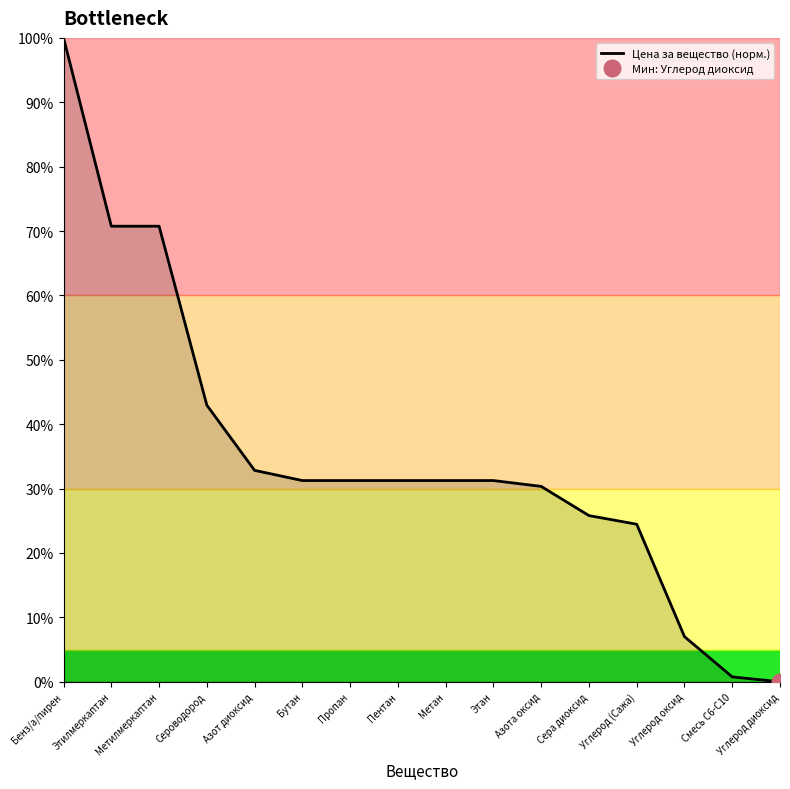

What is the ratio of the value at Углерод (Сажа) to the value at Сероводород?

0.6